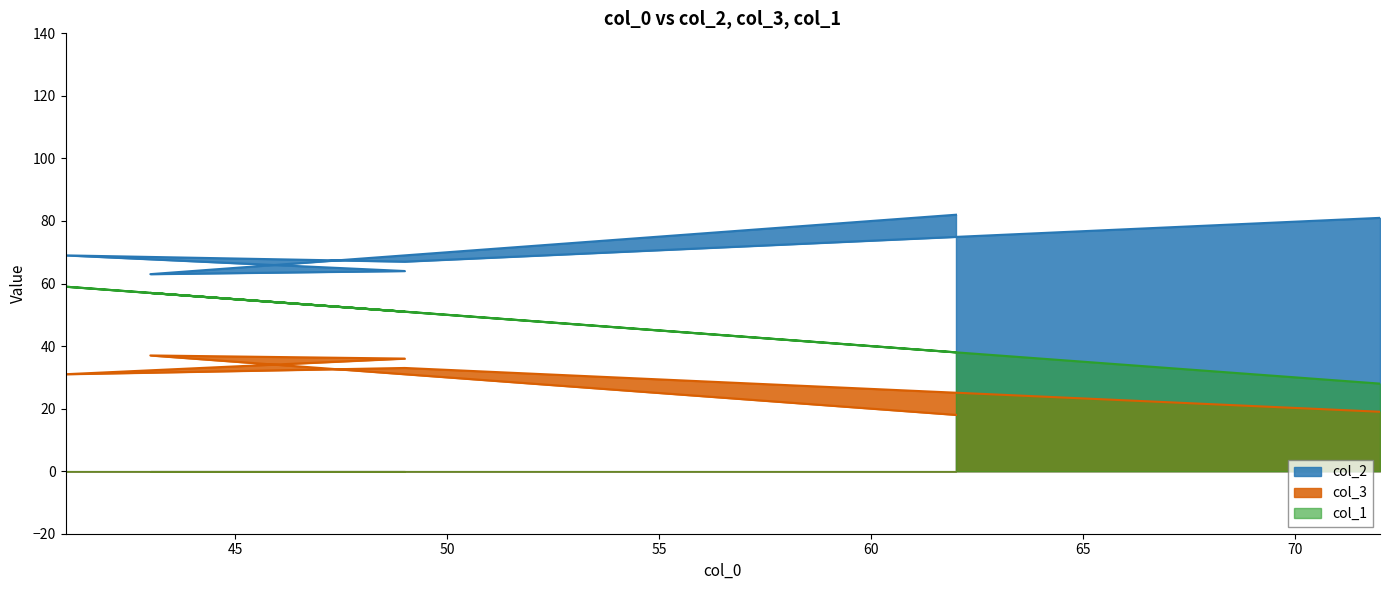

List the series in order of their overall mean, lowest first.

col_3, col_1, col_2